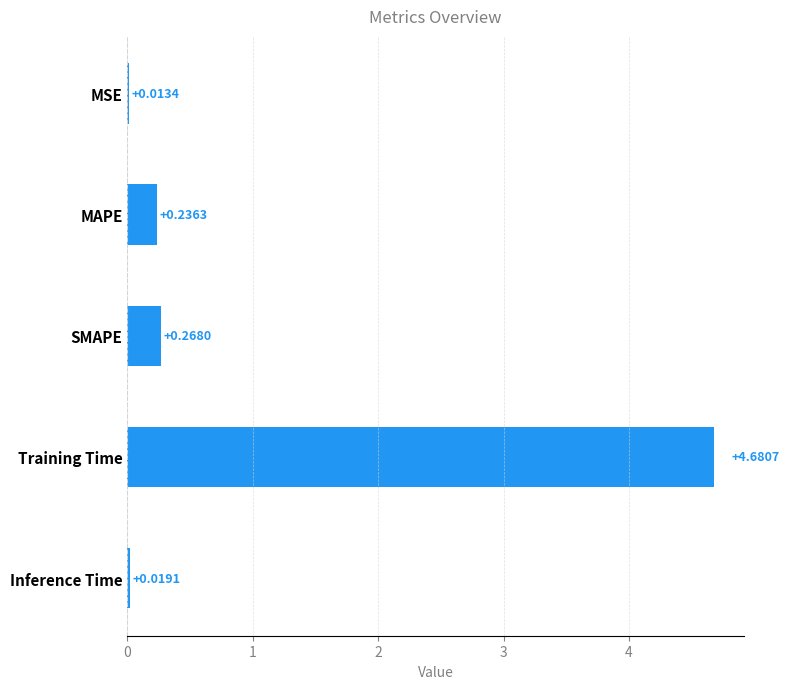

What is the change in value from MSE to SMAPE?

+0.3